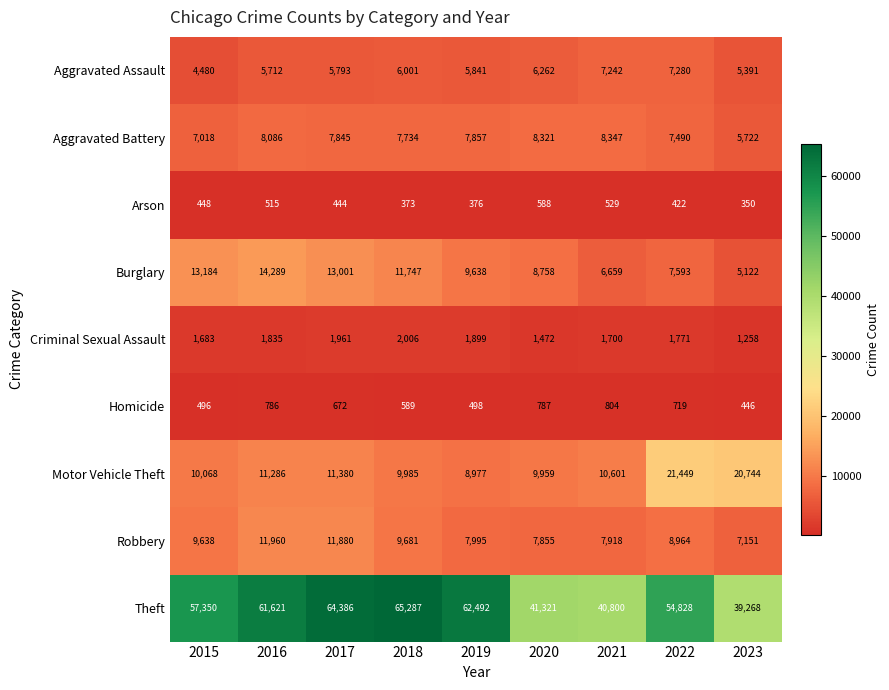

The Robbery series shows 9638 at 2015. True or false?

True